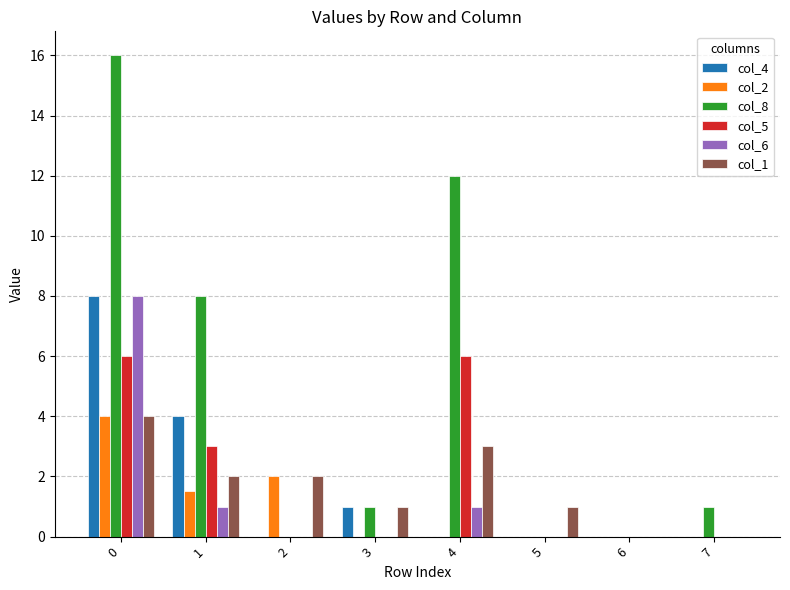

What is the total value across all series at 5?

1.0